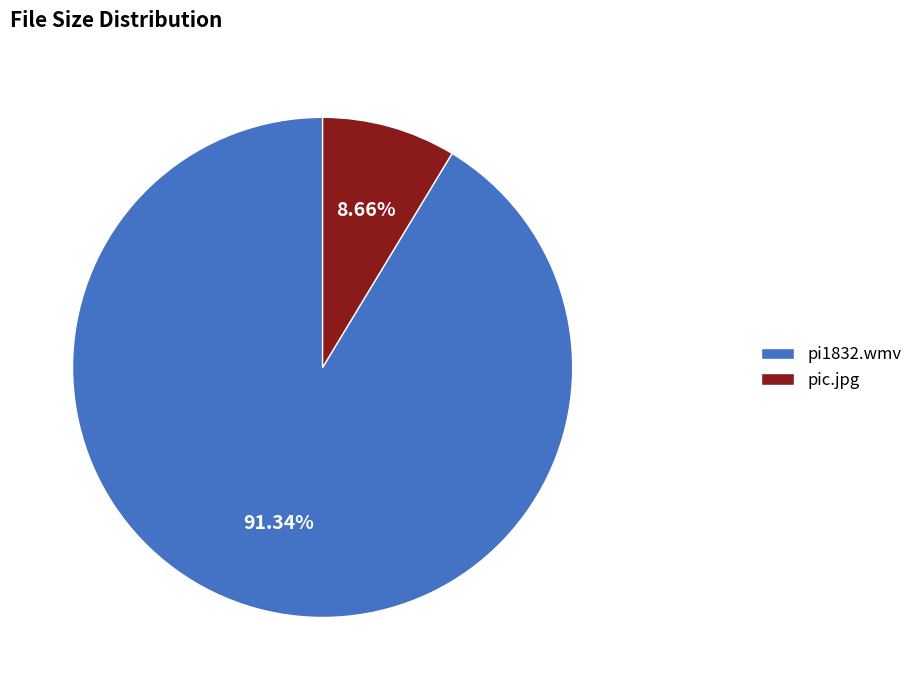

Rank the categories by value from highest to lowest.

pi1832.wmv, pic.jpg